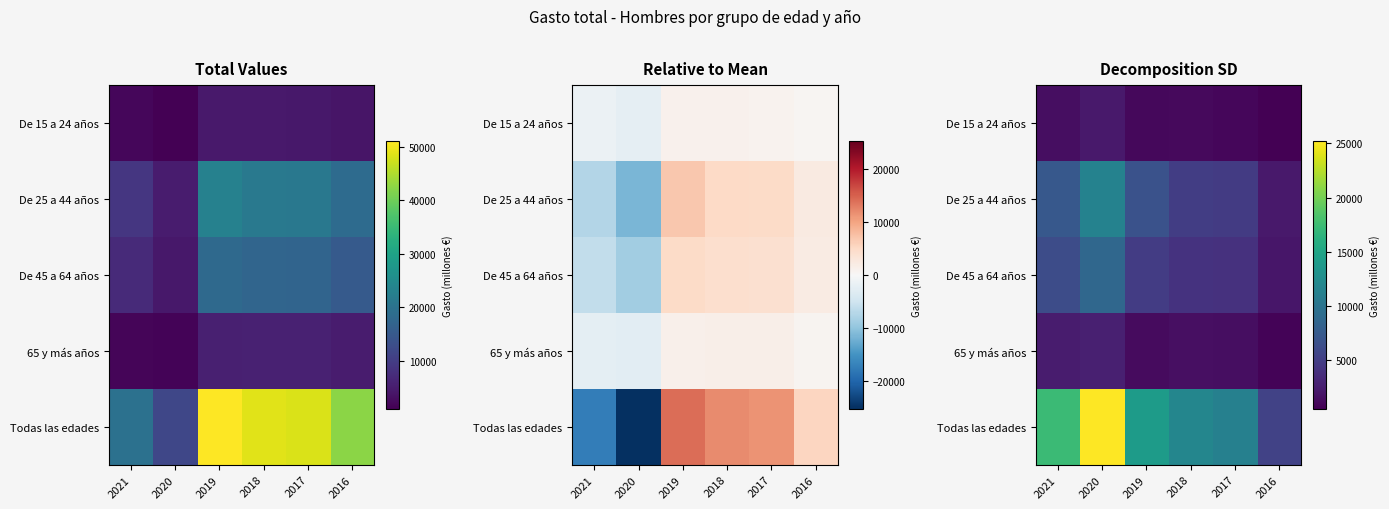

How many categories are shown in the chart?

6